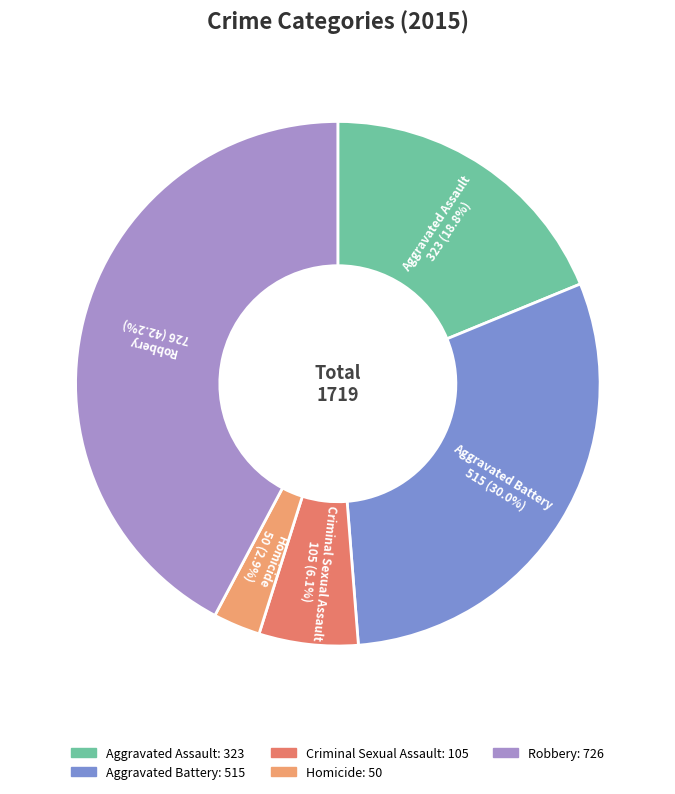

Does any single category account for the majority?

No